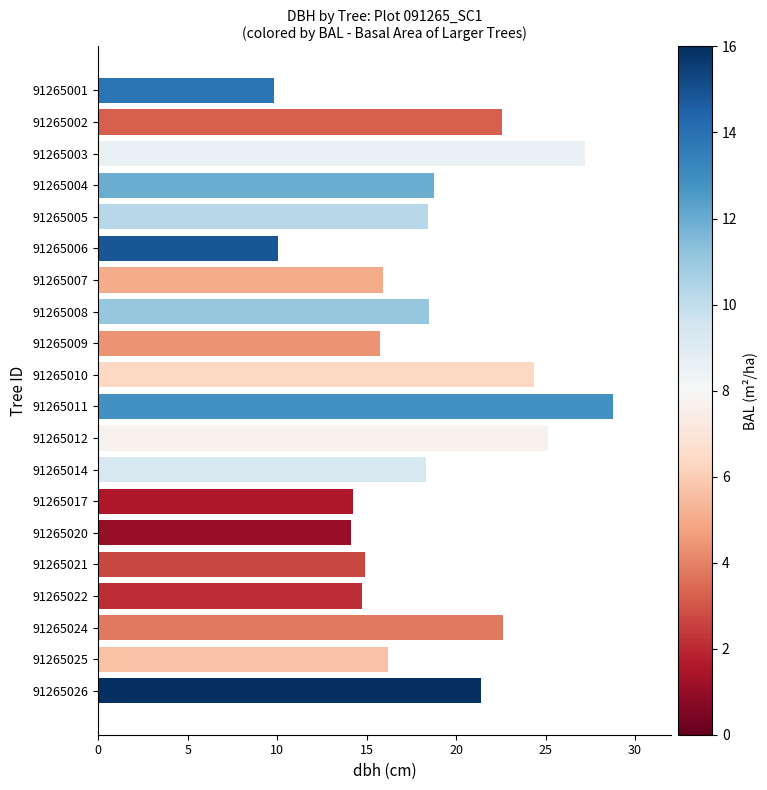

The value at 91265001 is 17.1. True or false?

False